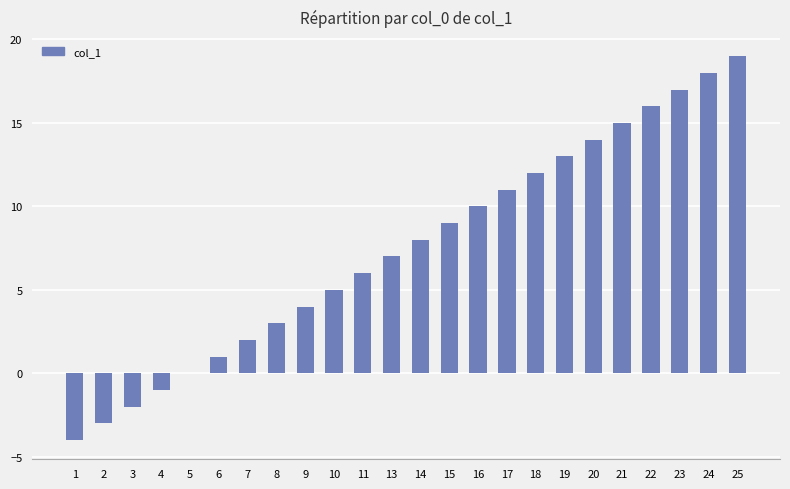

True or false: the data shows -3 at 3.

False